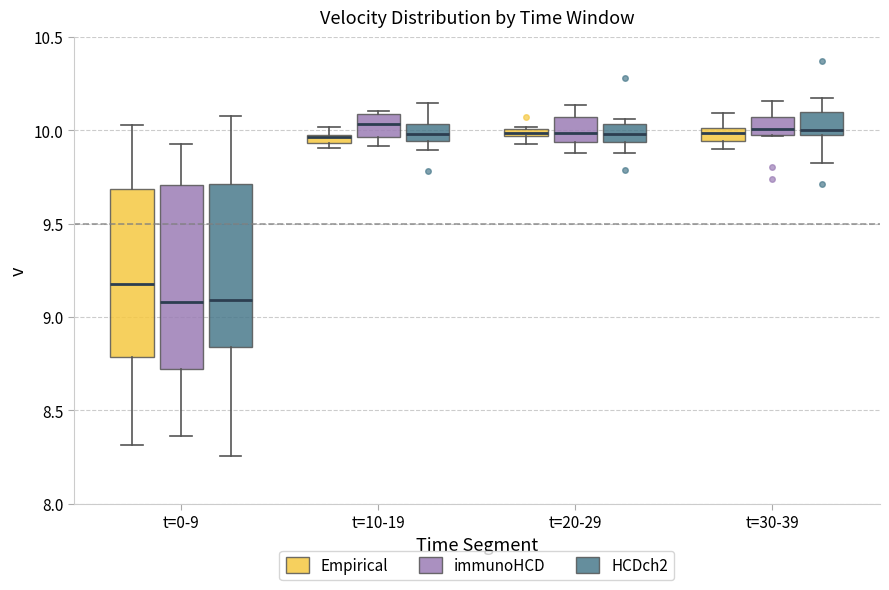

Where is the lower edge of the box for t=20-29 (Empirical) on the y-axis? The values are not printed on the chart, so give them approximately, as read against the axis.

9.95